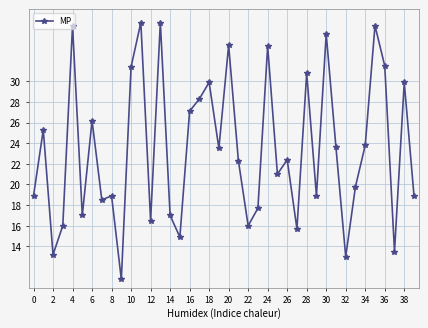

What is the smallest value displayed?

10.8